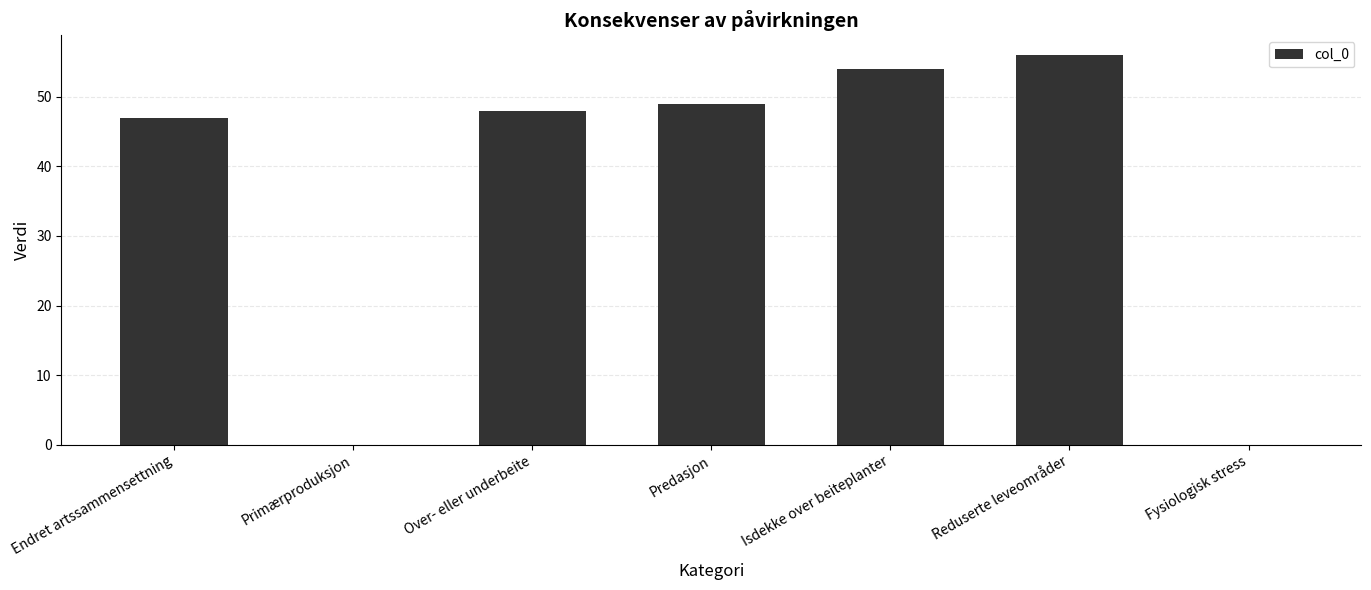

What value does the data have at Over- eller underbeite, to the nearest 10?

50